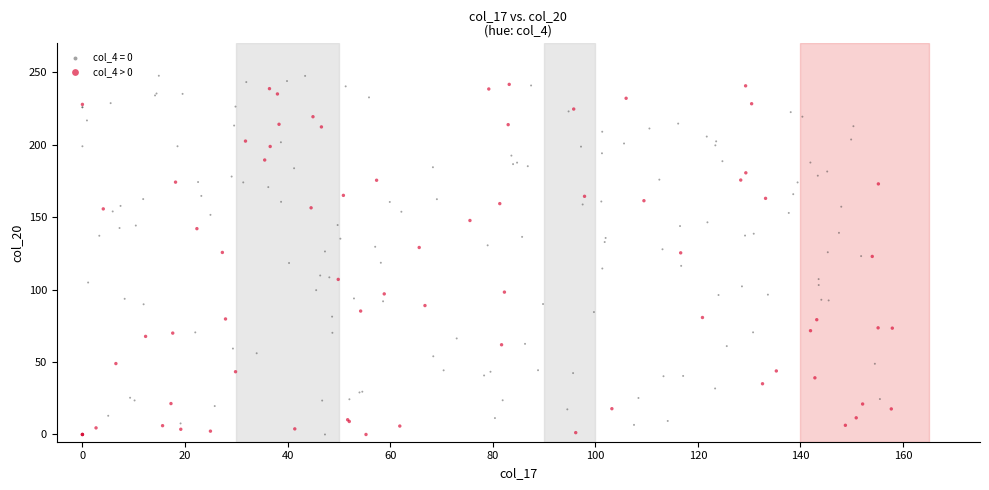

Which series has the largest Y range (max minus min)?

col_4 = 0